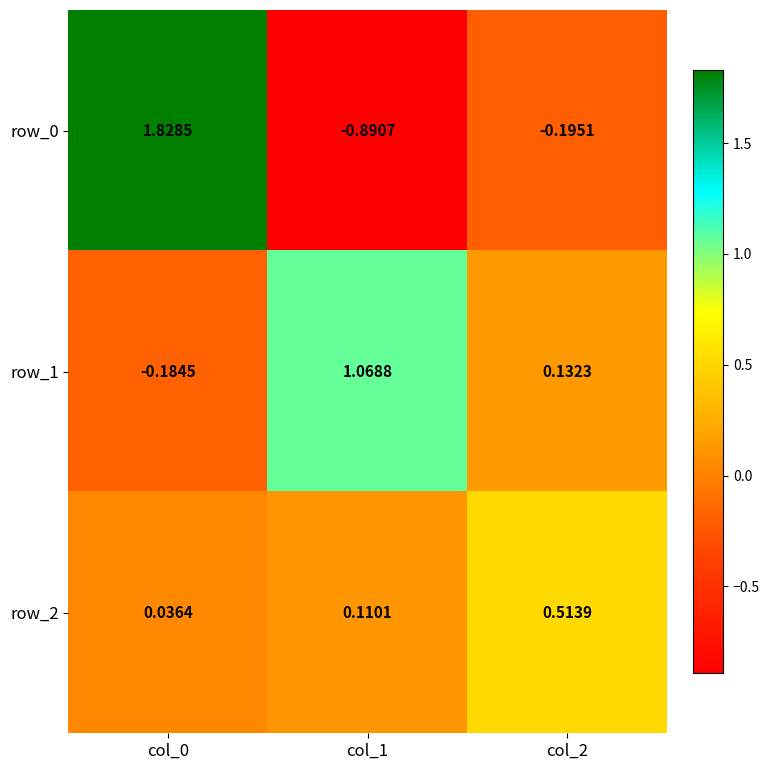

Is the value of row_2 at col_0 greater than the value of row_0 at col_1?

Yes